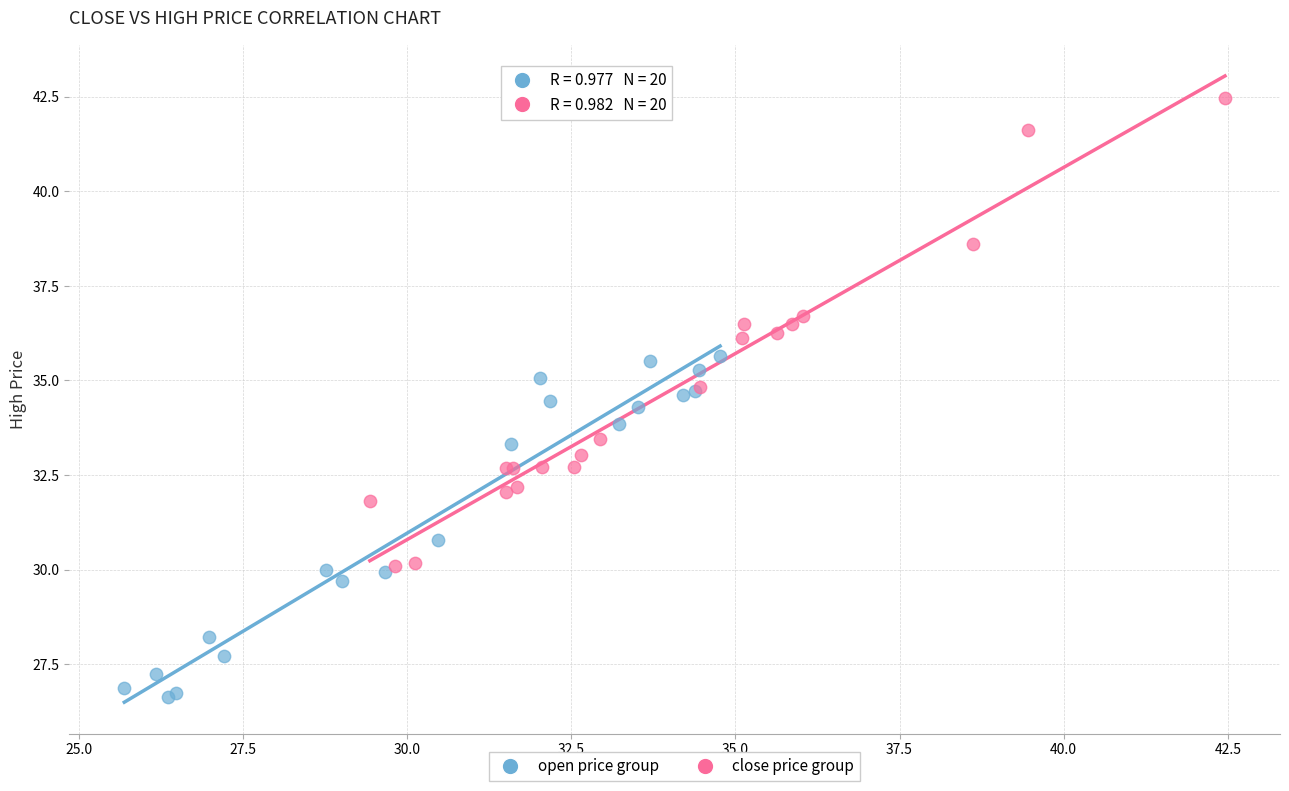

Which series contains the lowest Y value?

open price group